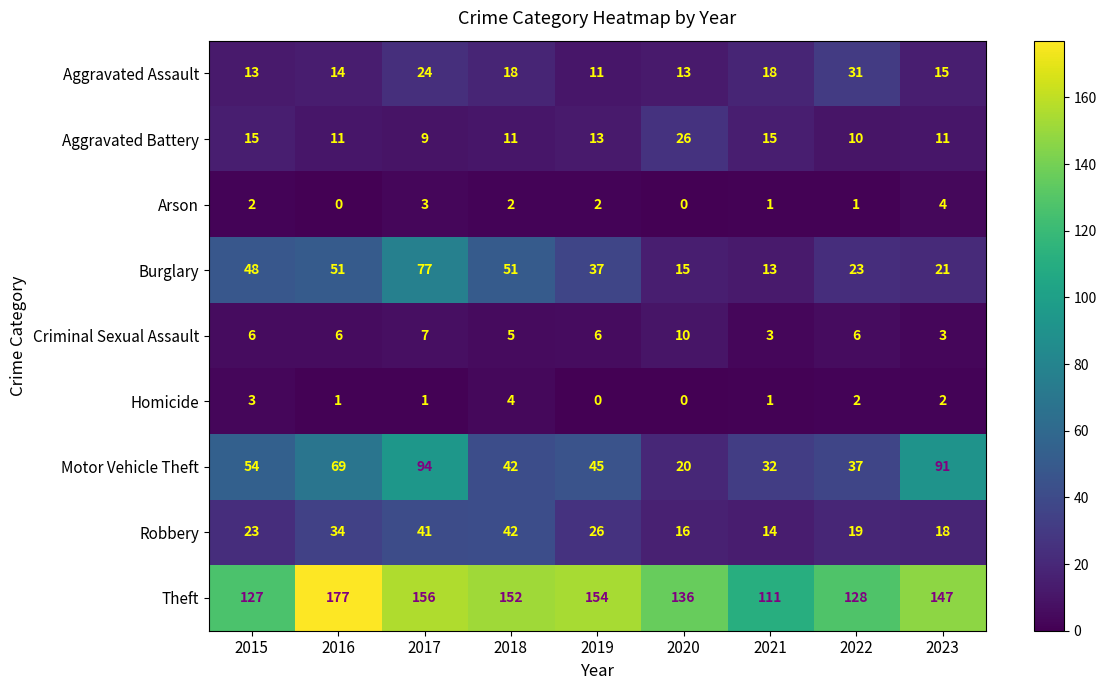

Where does the Motor Vehicle Theft series first go above 45?

2015